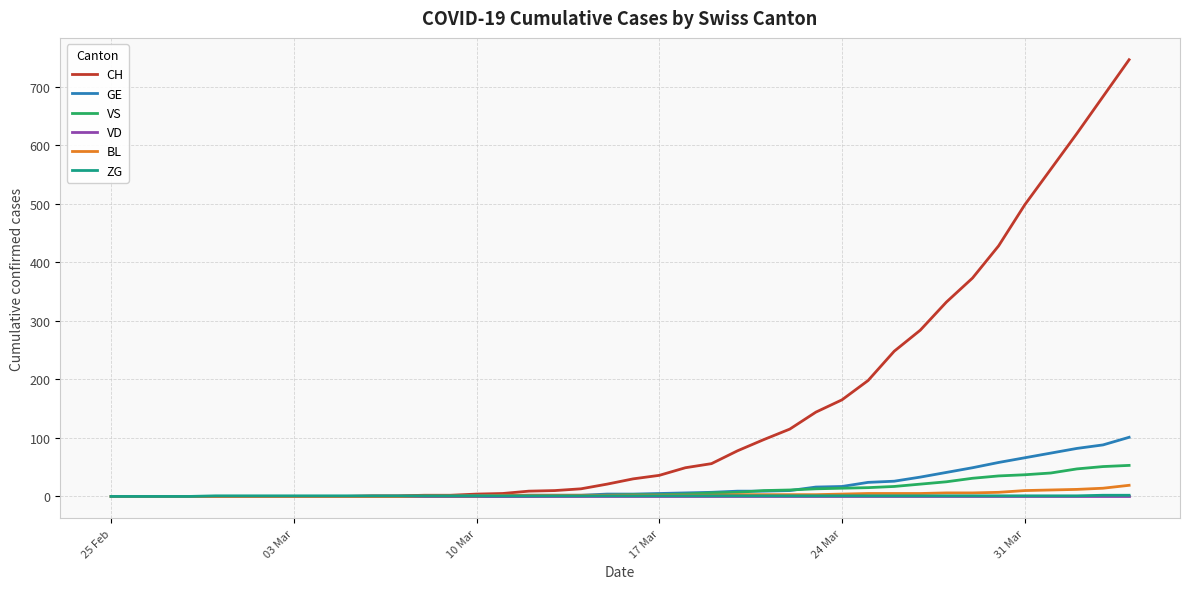

Reading right to left, transcribe all the data shown in this chart.

CH: 746	683	620	559	498	428	373	332	284	248	198	165	144	115	97	78	56	49	36	30	21	13	10	9	5	4	2	2	1	1	0	0	0	0	0	0	0	0	0	0
GE: 101	88	82	74	66	58	49	41	33	26	24	17	16	10	9	9	7	6	5	4	4	2	2	2	1	1	0	0	0	0	0	0	0	0	0	0	0	0	0	0
VS: 53	51	47	40	37	35	31	25	21	17	15	14	13	11	10	7	6	4	3	3	2	1	1	0	0	0	0	0	0	0	0	0	0	0	0	0	0	0	0	0
VD: 0	0	0	0	0	0	0	0	0	0	0	0	0	0	0	0	0	0	0	0	0	0	0	0	0	0	0	0	0	0	0	0	0	0	0	0	0	0	0	0
BL: 19	14	12	11	10	7	6	6	5	5	5	4	3	3	3	3	2	2	2	2	2	2	2	2	2	1	1	1	0	0	0	0	0	0	0	0	0	0	0	0
ZG: 2	2	1	1	1	1	1	1	1	1	1	1	1	1	1	1	1	1	1	1	1	1	1	1	1	1	1	1	1	1	1	1	1	1	1	1	0	0	0	0